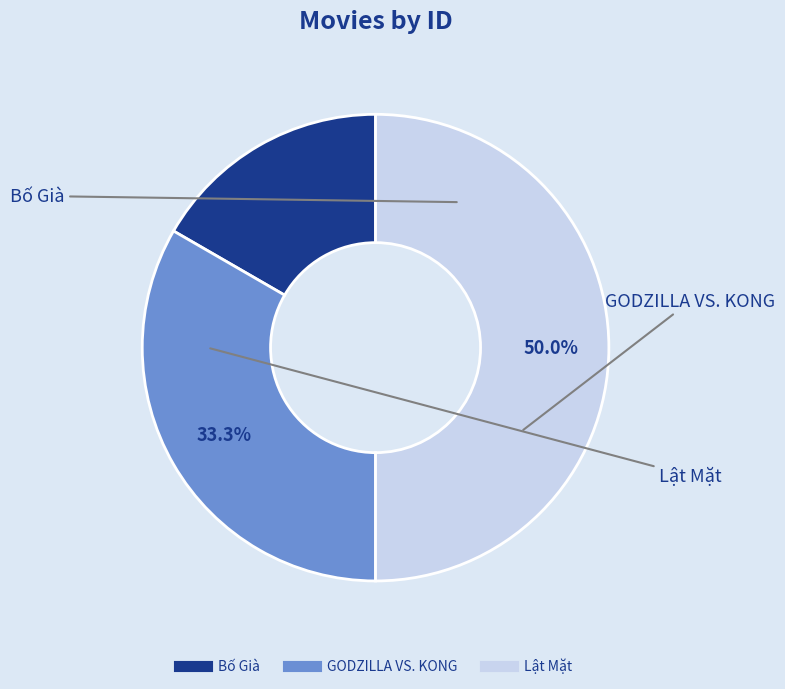

How many slices are in this pie chart?

3